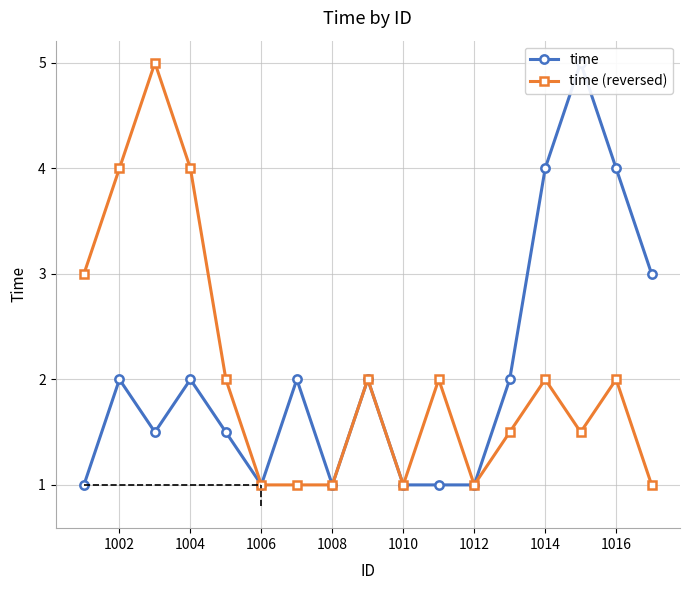

How many interior local peaks does the time (reversed) series have?

5